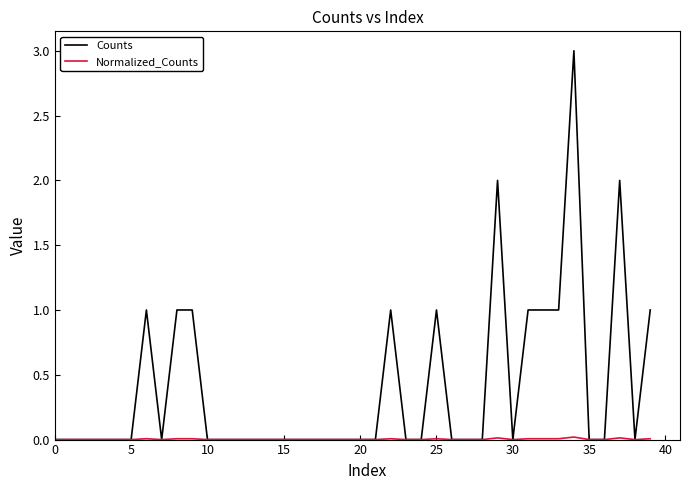

Which series has the largest range (max minus min)?

Counts